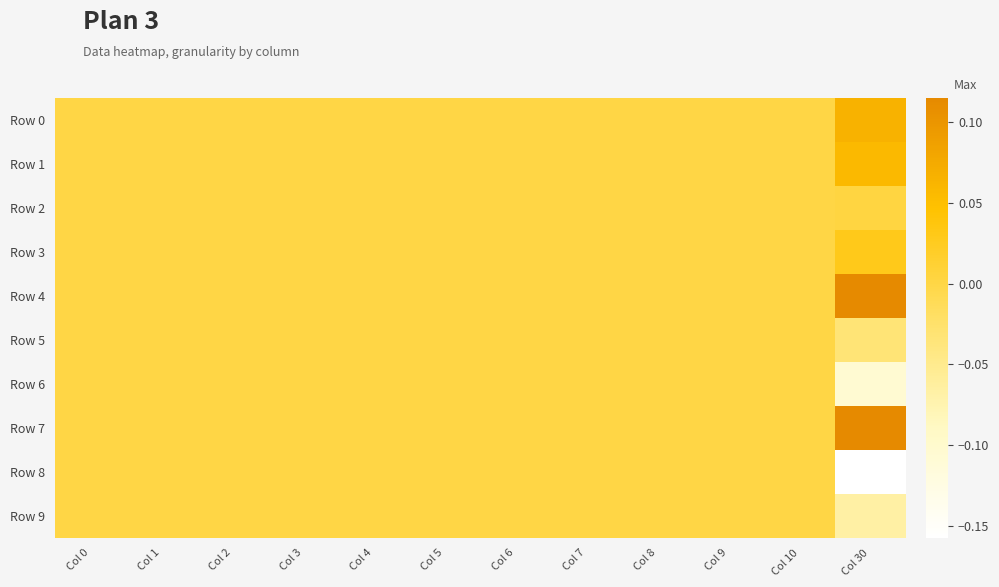

Reading left to right, transcribe all the data shown in this chart.

Row 0: Col 0=0.0	Col 1=0.0	Col 2=0.0	Col 3=0.0	Col 4=0.0	Col 5=0.0	Col 6=0.0	Col 7=0.0	Col 8=0.0	Col 9=0.0	Col 10=0.0	Col 30=0.1
Row 1: Col 0=0.0	Col 1=0.0	Col 2=0.0	Col 3=0.0	Col 4=0.0	Col 5=0.0	Col 6=0.0	Col 7=0.0	Col 8=0.0	Col 9=0.0	Col 10=0.0	Col 30=0.1
Row 2: Col 0=0.0	Col 1=0.0	Col 2=0.0	Col 3=0.0	Col 4=0.0	Col 5=0.0	Col 6=0.0	Col 7=0.0	Col 8=0.0	Col 9=0.0	Col 10=0.0	Col 30=0.0
Row 3: Col 0=0.0	Col 1=0.0	Col 2=0.0	Col 3=0.0	Col 4=0.0	Col 5=0.0	Col 6=0.0	Col 7=0.0	Col 8=0.0	Col 9=0.0	Col 10=0.0	Col 30=0.0
Row 4: Col 0=0.0	Col 1=0.0	Col 2=0.0	Col 3=0.0	Col 4=0.0	Col 5=0.0	Col 6=0.0	Col 7=0.0	Col 8=0.0	Col 9=0.0	Col 10=0.0	Col 30=0.1
Row 5: Col 0=0.0	Col 1=0.0	Col 2=0.0	Col 3=0.0	Col 4=0.0	Col 5=0.0	Col 6=0.0	Col 7=0.0	Col 8=0.0	Col 9=0.0	Col 10=0.0	Col 30=-0.0
Row 6: Col 0=0.0	Col 1=0.0	Col 2=0.0	Col 3=0.0	Col 4=0.0	Col 5=0.0	Col 6=0.0	Col 7=0.0	Col 8=0.0	Col 9=0.0	Col 10=0.0	Col 30=-0.1
Row 7: Col 0=0.0	Col 1=0.0	Col 2=0.0	Col 3=0.0	Col 4=0.0	Col 5=0.0	Col 6=0.0	Col 7=0.0	Col 8=0.0	Col 9=0.0	Col 10=0.0	Col 30=0.1
Row 8: Col 0=0.0	Col 1=0.0	Col 2=0.0	Col 3=0.0	Col 4=0.0	Col 5=0.0	Col 6=0.0	Col 7=0.0	Col 8=0.0	Col 9=0.0	Col 10=0.0	Col 30=-0.2
Row 9: Col 0=0.0	Col 1=0.0	Col 2=0.0	Col 3=0.0	Col 4=0.0	Col 5=0.0	Col 6=0.0	Col 7=0.0	Col 8=0.0	Col 9=0.0	Col 10=0.0	Col 30=-0.1